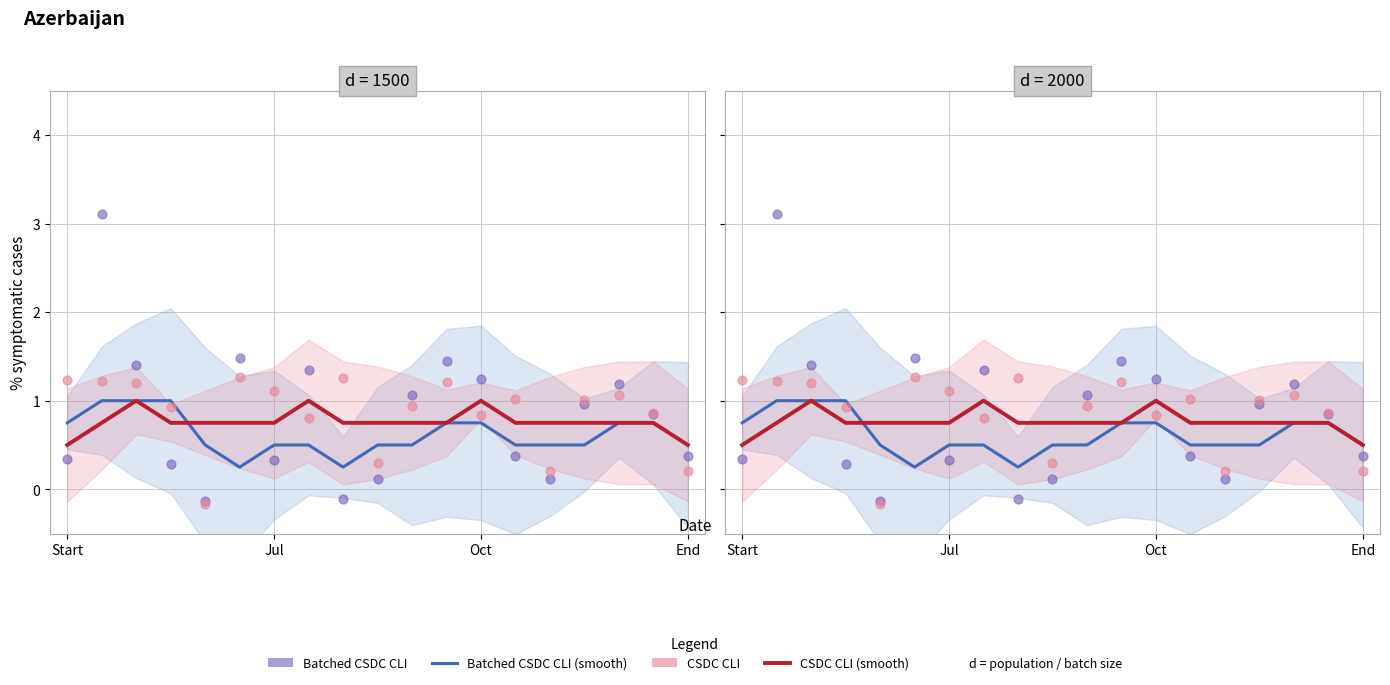

What are all the series names shown in the legend?

Batched CSDC CLI (smooth), CSDC CLI (smooth), Batched CSDC CLI, CSDC CLI